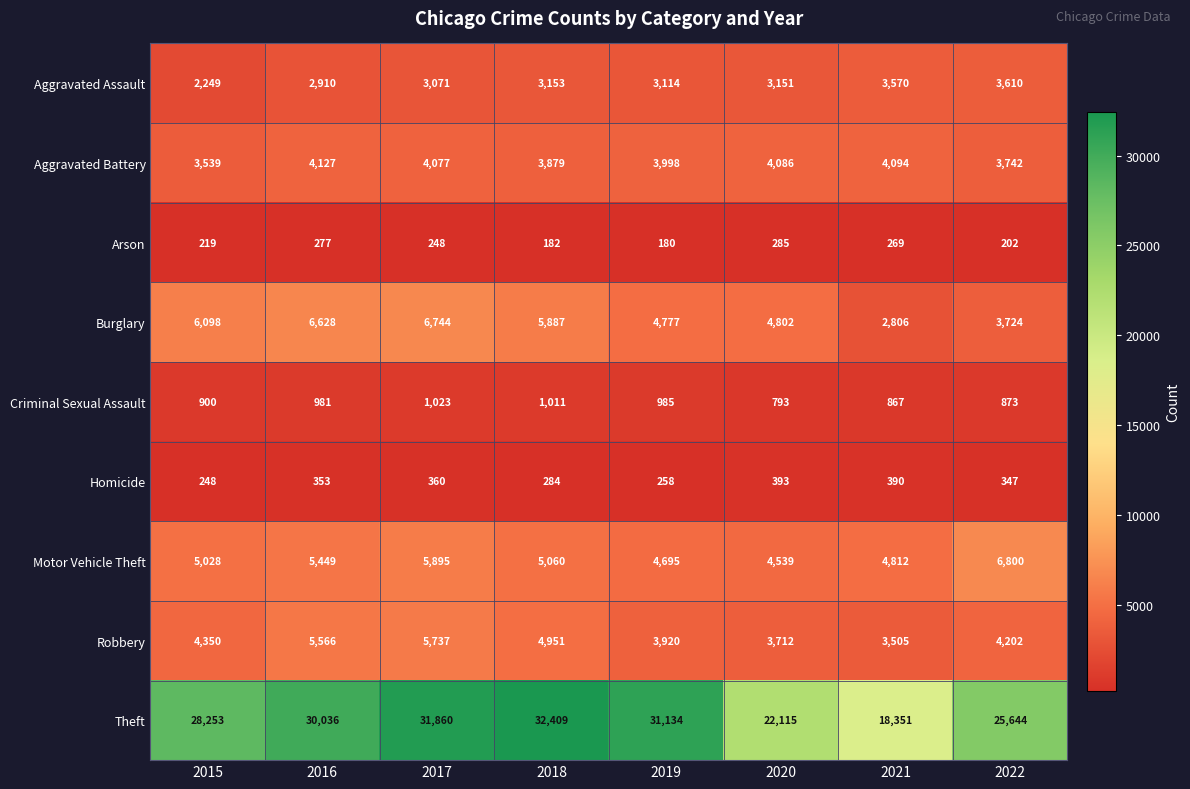

Between 2020 and 2022, which series saw the biggest shift?

Theft